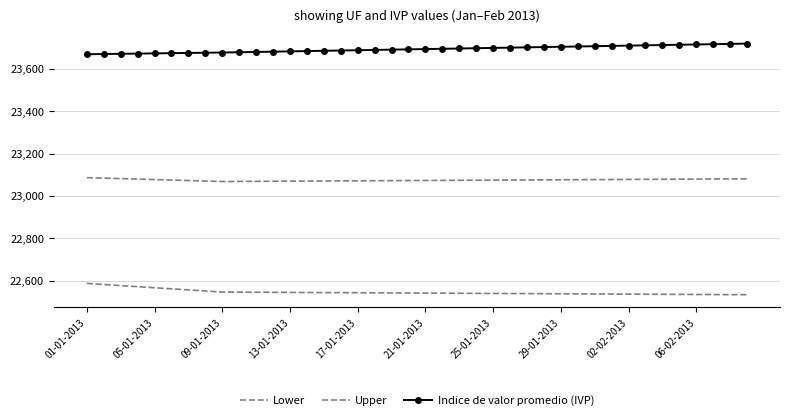

True or false: Indice de valor promedio (IVP) has more than 0 interior local peaks.

False